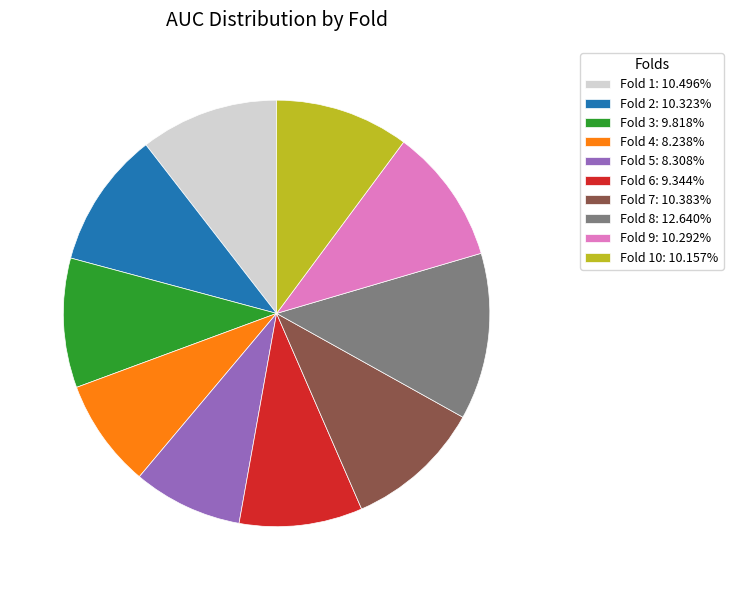

How many segments does this pie chart have?

10